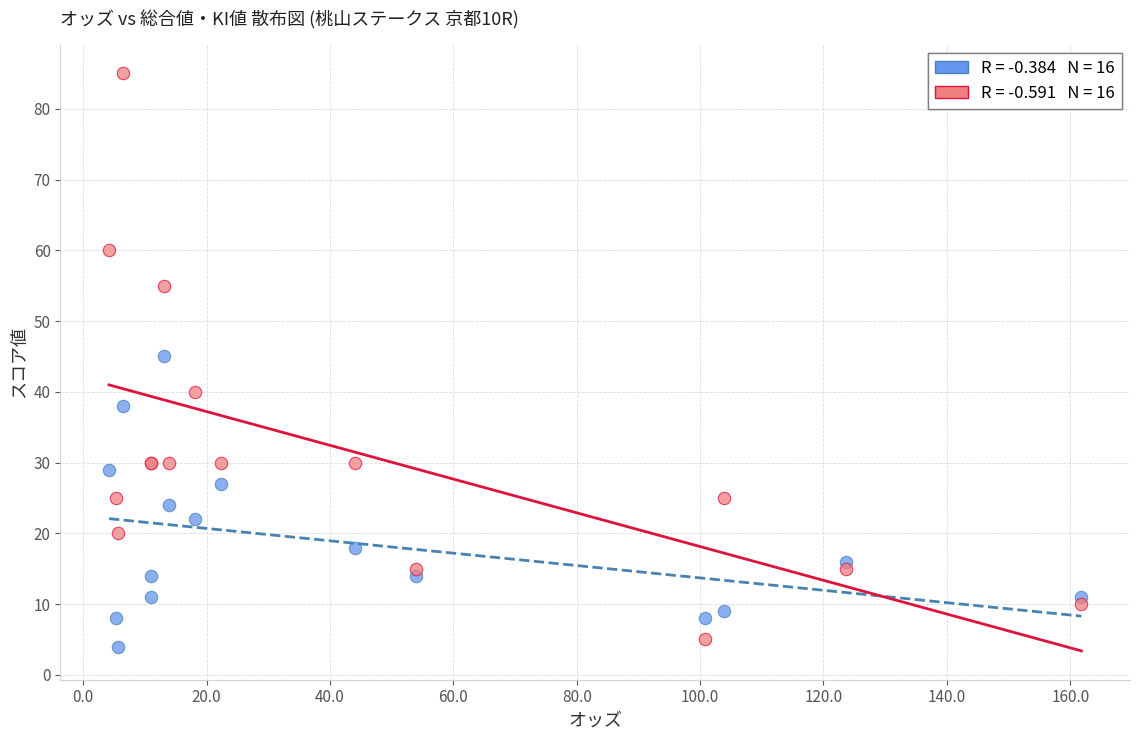

Across all series, what Y value is closest to 44?

45